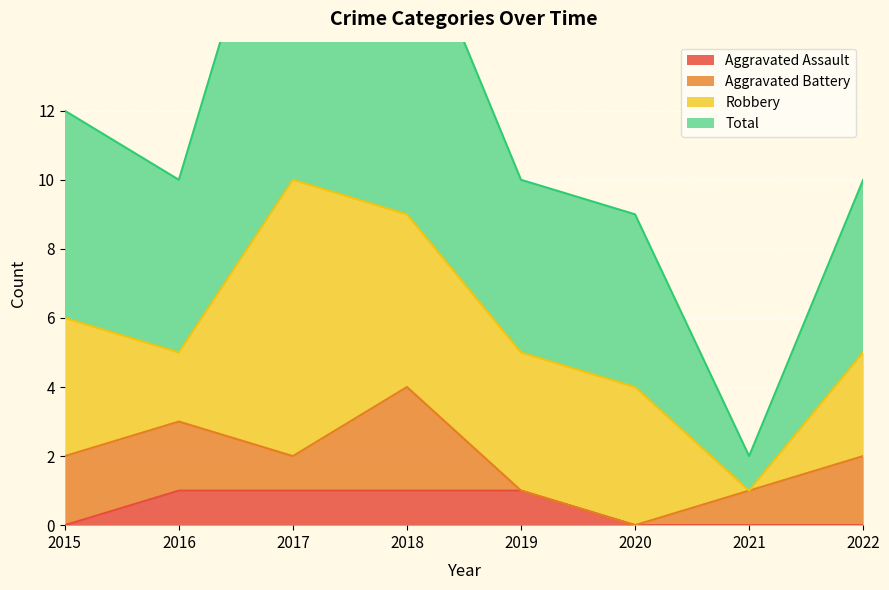

True or false: Total and Aggravated Assault intersect in this chart.

False